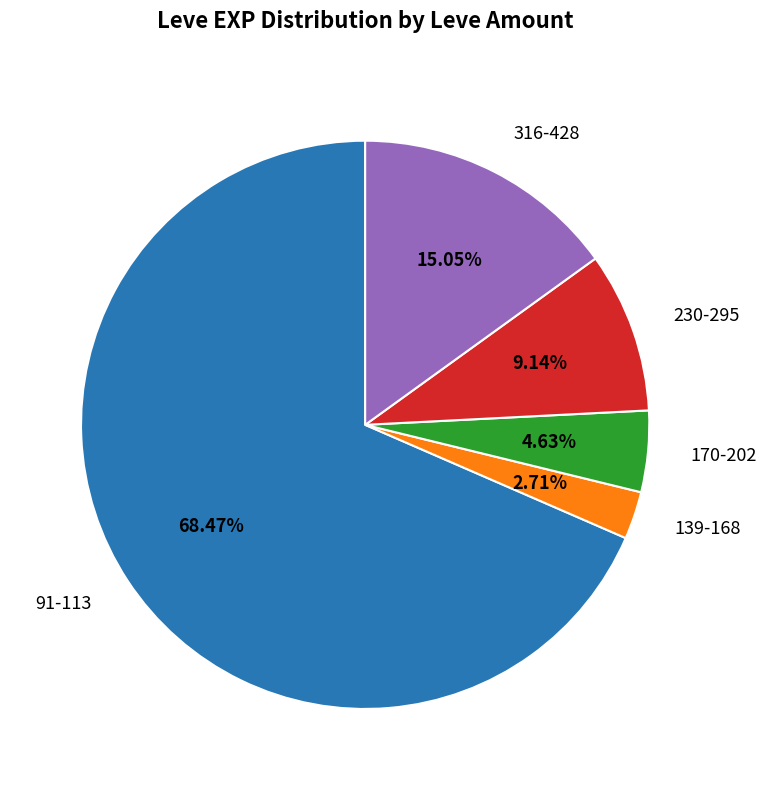

To the nearest percent, what is the average slice percentage?

20%